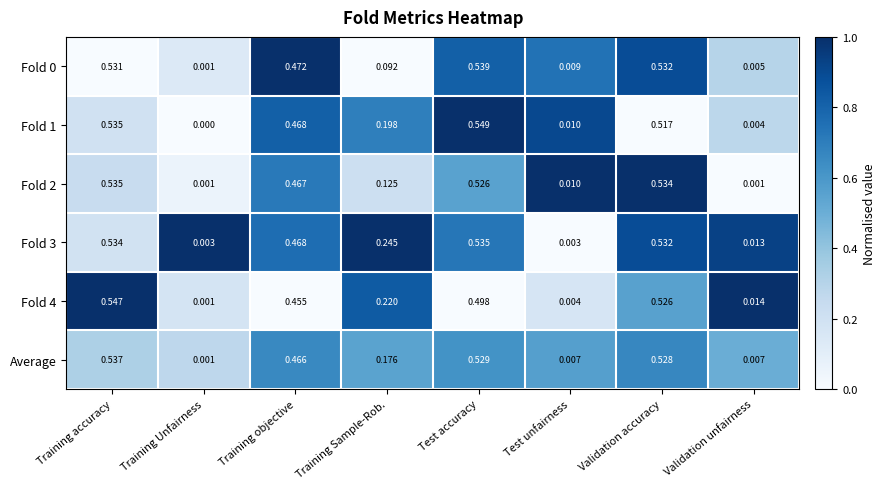

List the labels in order of Fold 1 value, largest first.

Test accuracy, Training accuracy, Validation accuracy, Training objective, Training Sample-Rob., Test unfairness, Validation unfairness, Training Unfairness